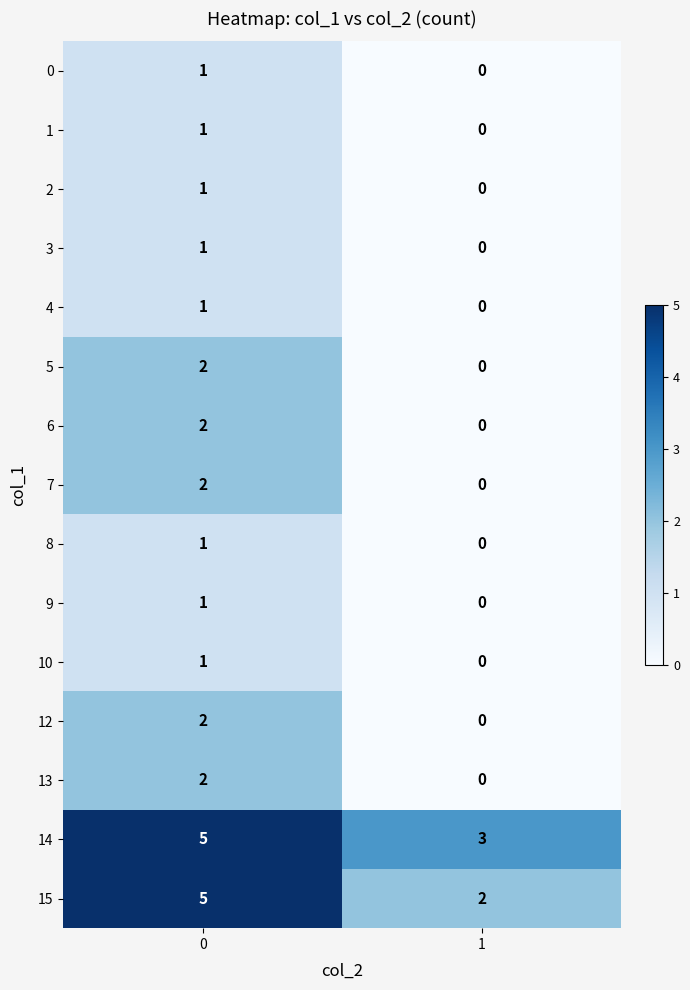

Reading right to left, what are all the values shown in this chart?

0: 0	1
1: 0	1
2: 0	1
3: 0	1
4: 0	1
5: 0	2
6: 0	2
7: 0	2
8: 0	1
9: 0	1
10: 0	1
12: 0	2
13: 0	2
14: 3	5
15: 2	5